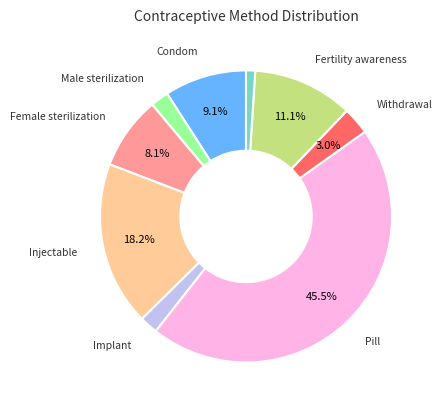

Is there a majority slice in this chart?

No